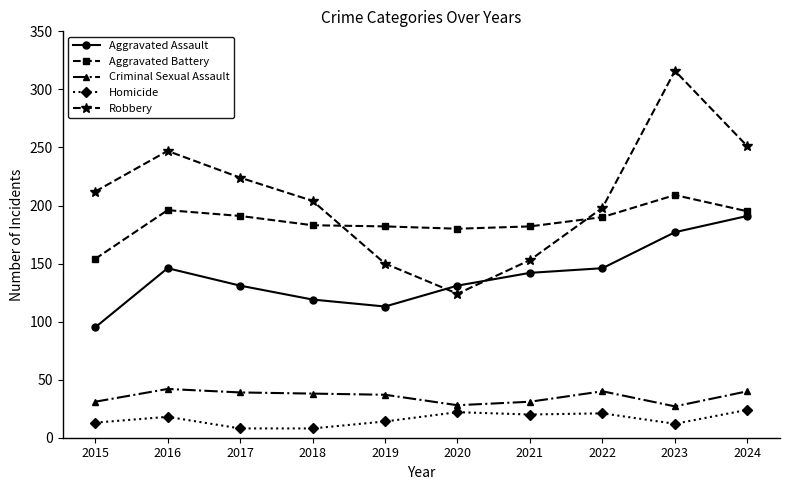

What is the difference between the highest and lowest values at 2016?

229